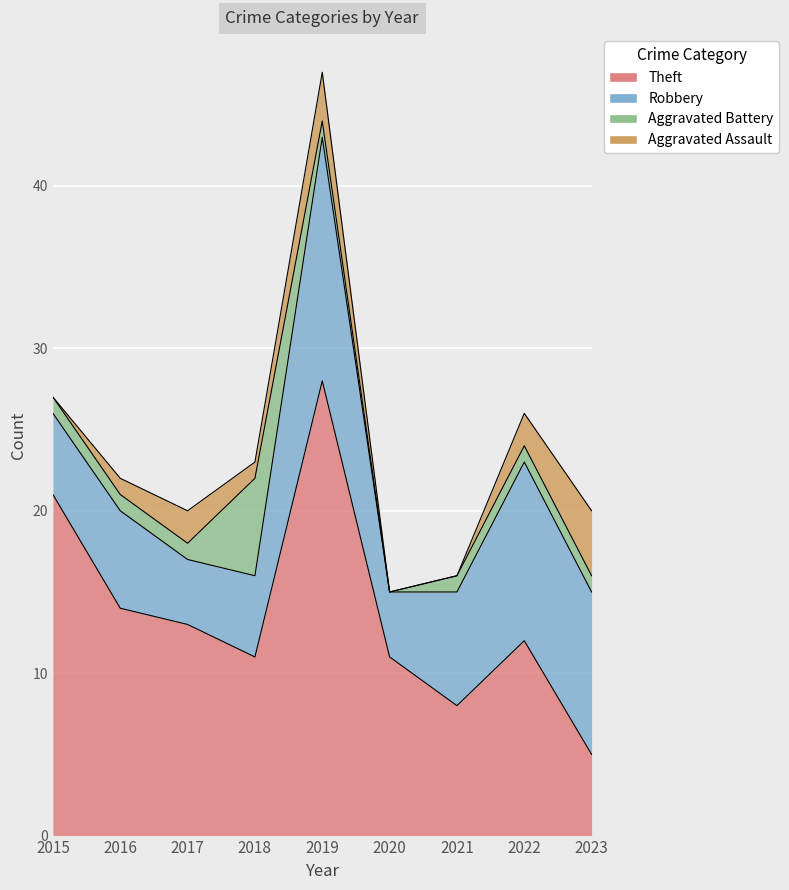

Is it true that Robbery equals 11 at 2022?

True